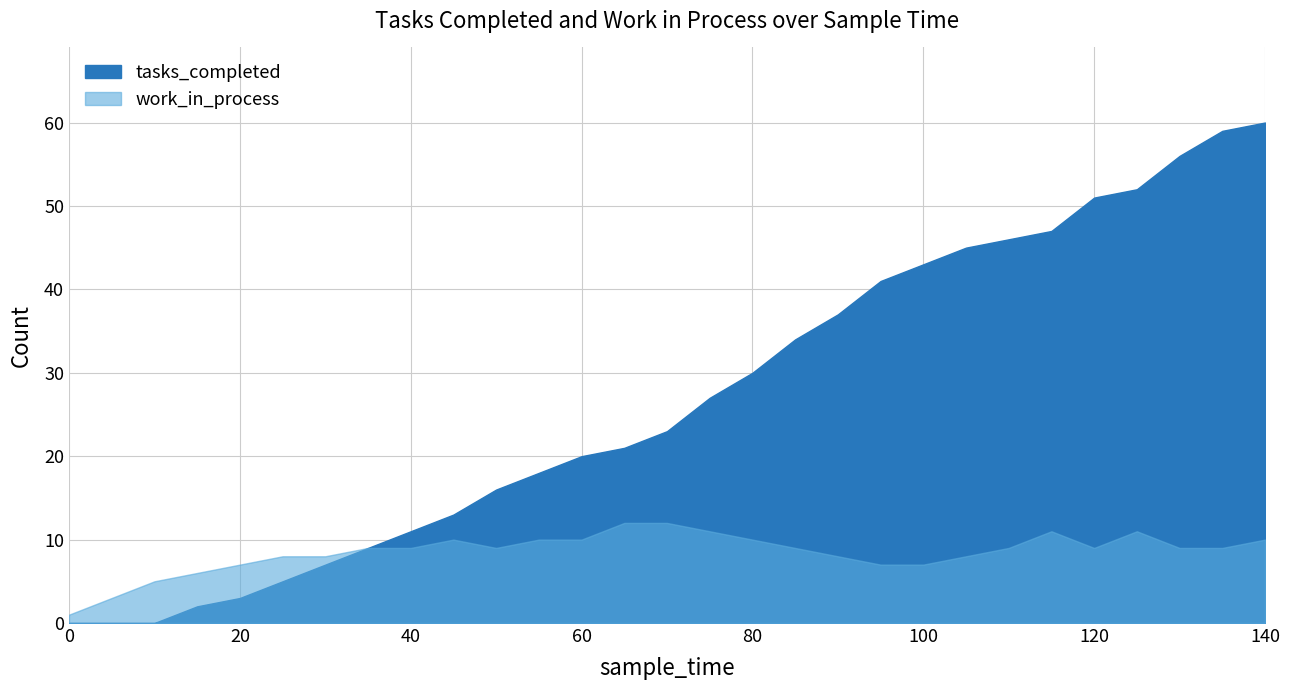

The value of tasks_completed at 40 is 4. True or false?

False